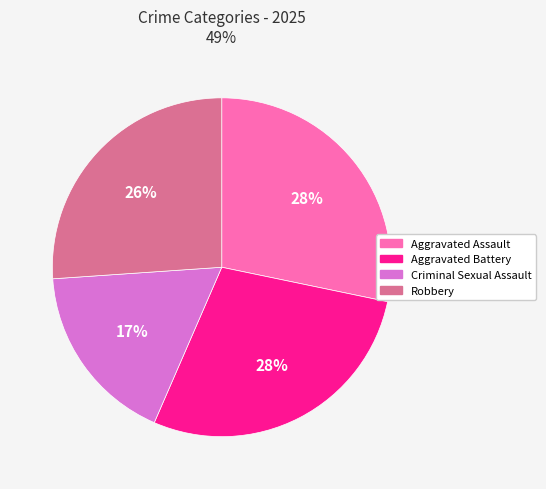

How many slices are in this pie chart?

4